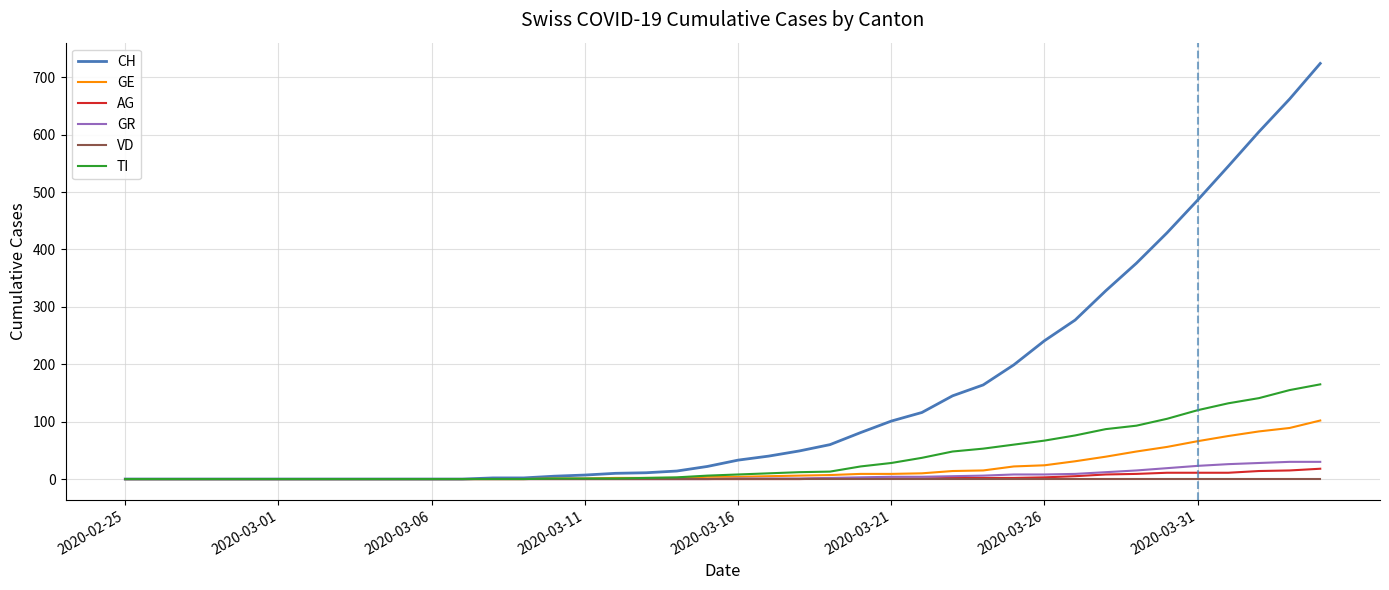

Which series has the largest total across all categories?

CH